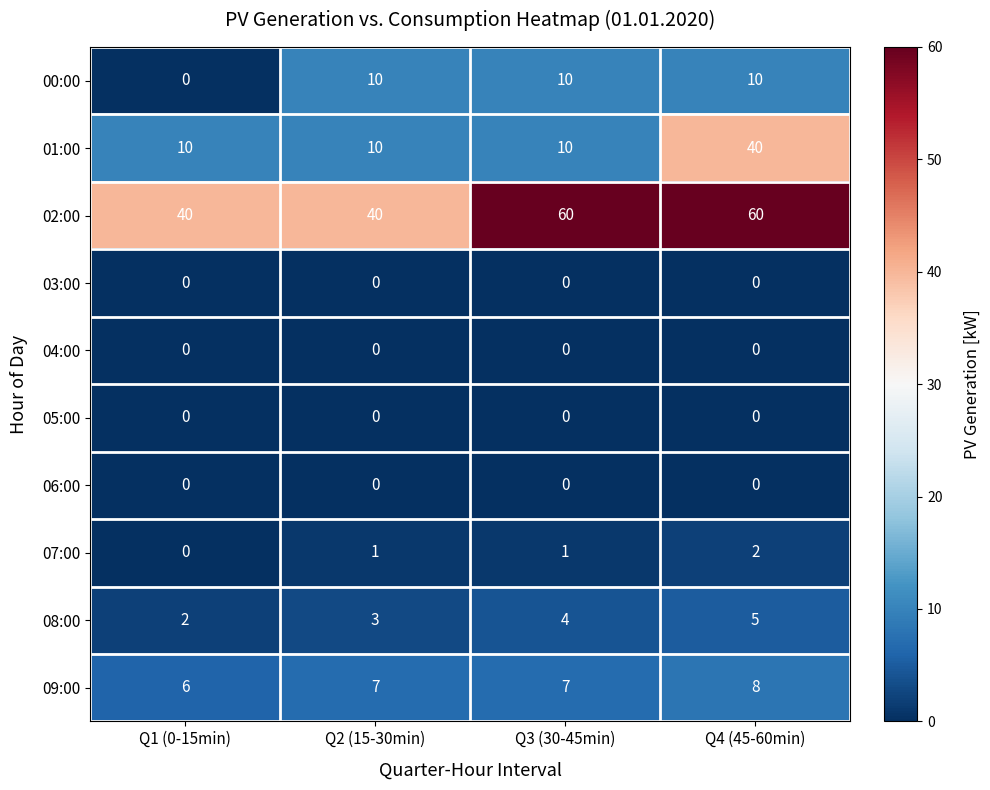

What is the difference between the 01:00 values at Q3 (30-45min) and Q4 (45-60min)?

30